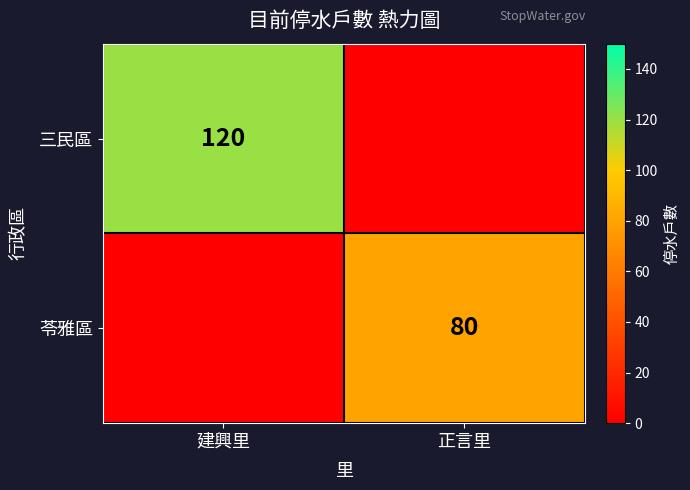

Which has a higher value, 建興里 or 正言里?

建興里